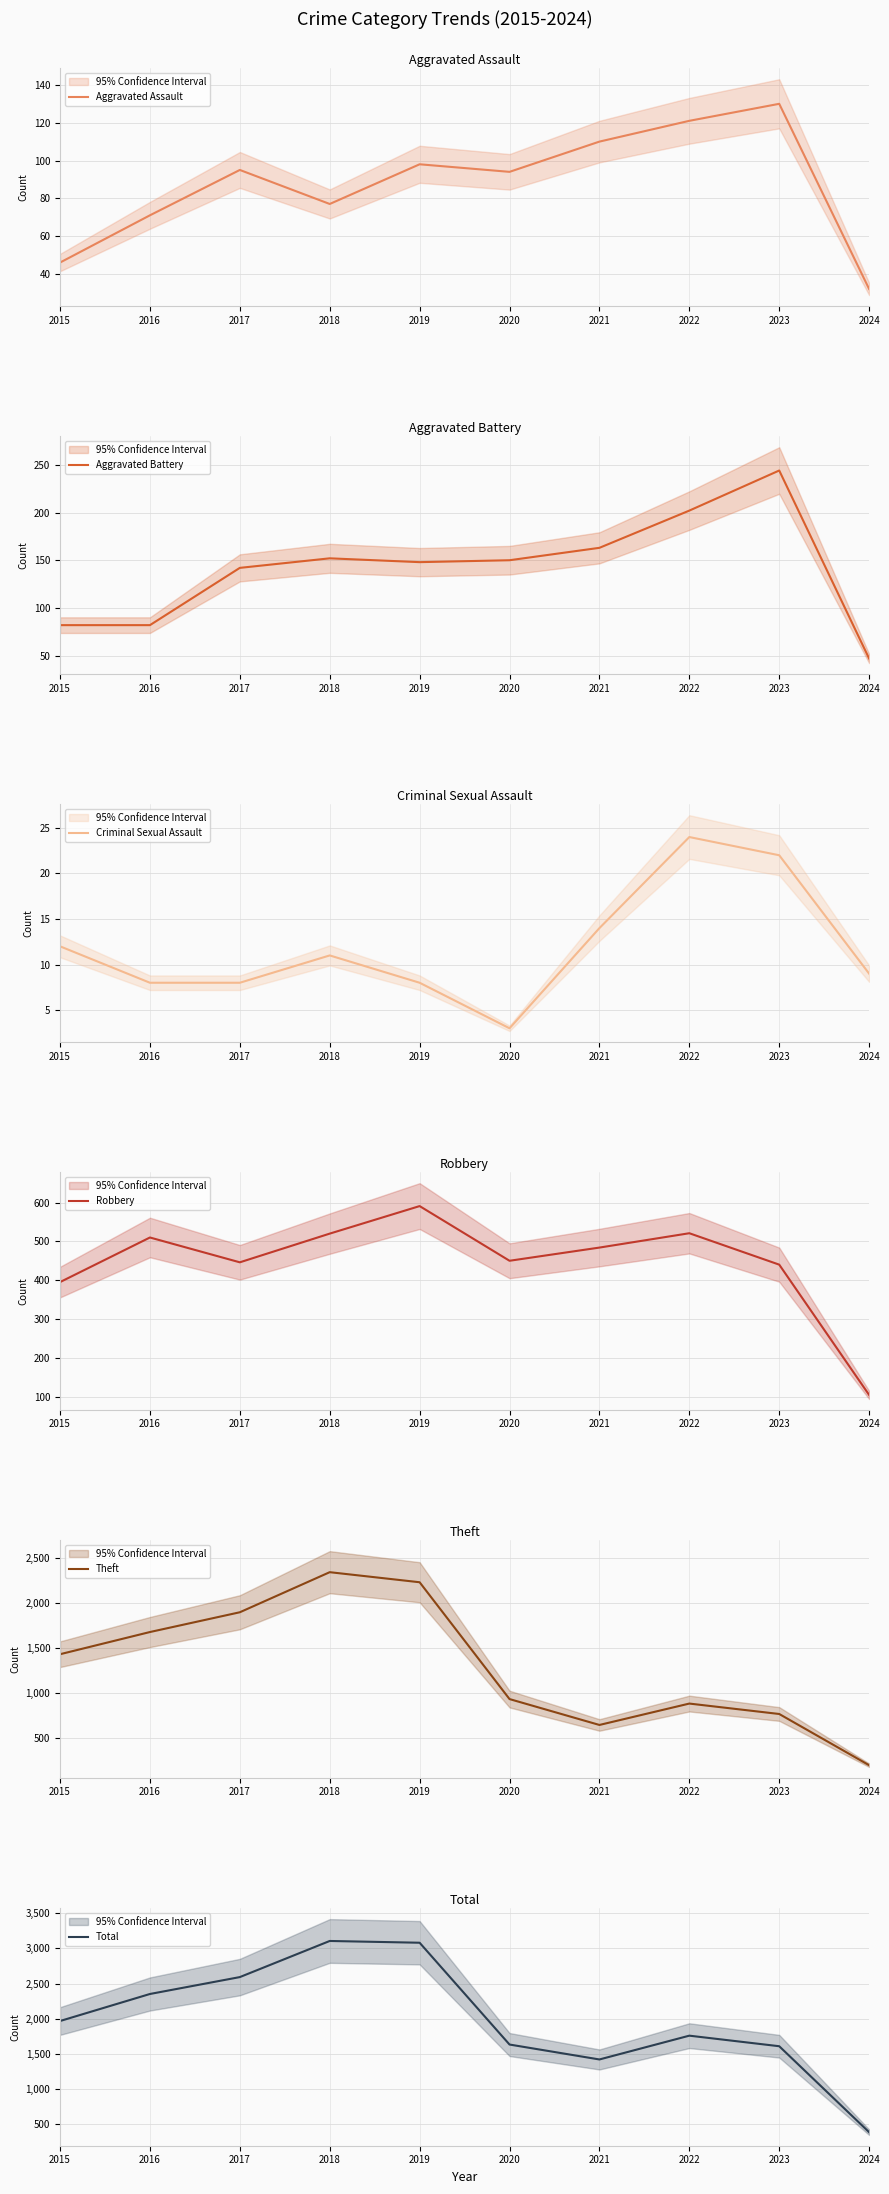

What is the value of the Robbery point at the 3rd from the left?

446